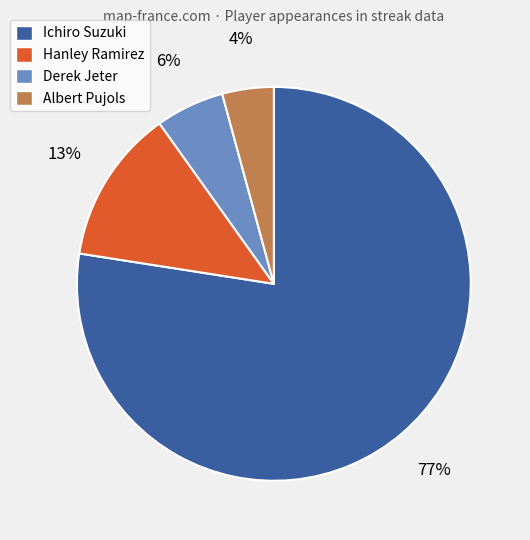

Which has a higher value, Albert Pujols or Ichiro Suzuki?

Ichiro Suzuki